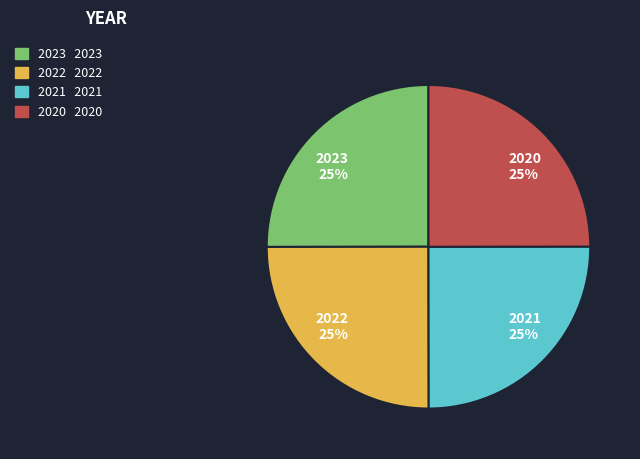

The 2022 slice represents 12% of the pie. True or false?

False